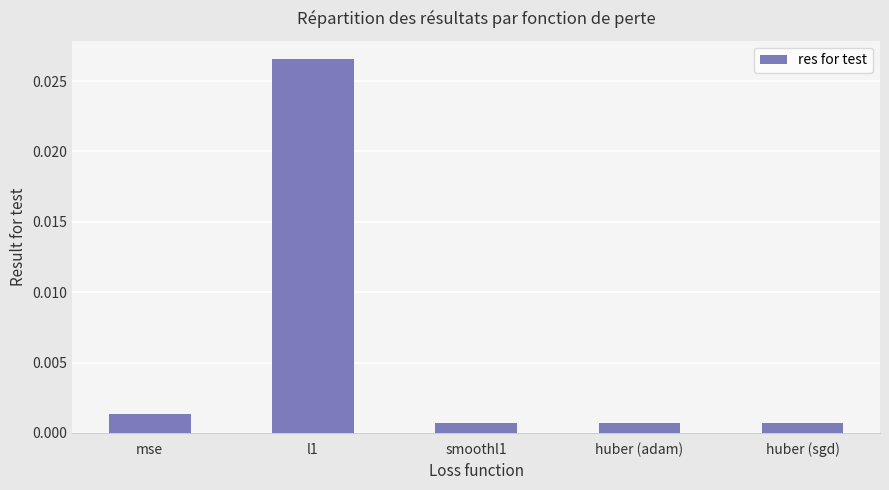

What is the label of the 2nd bar from the right?

huber (adam)